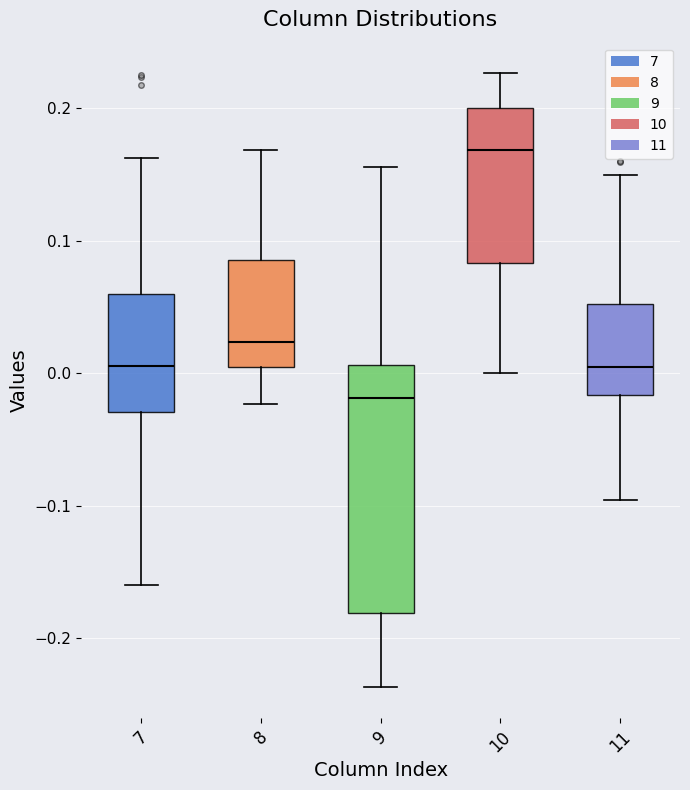

Which box has the highest median line?

10